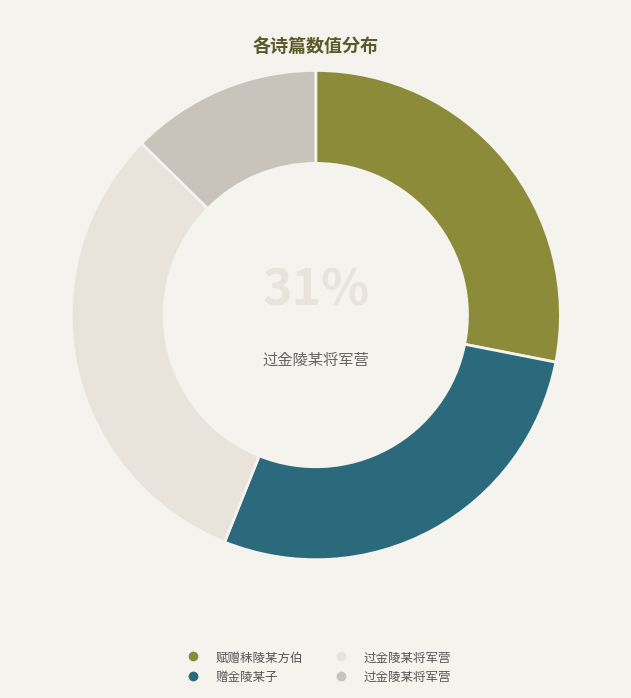

Which slice is the largest?

过金陵某将军营